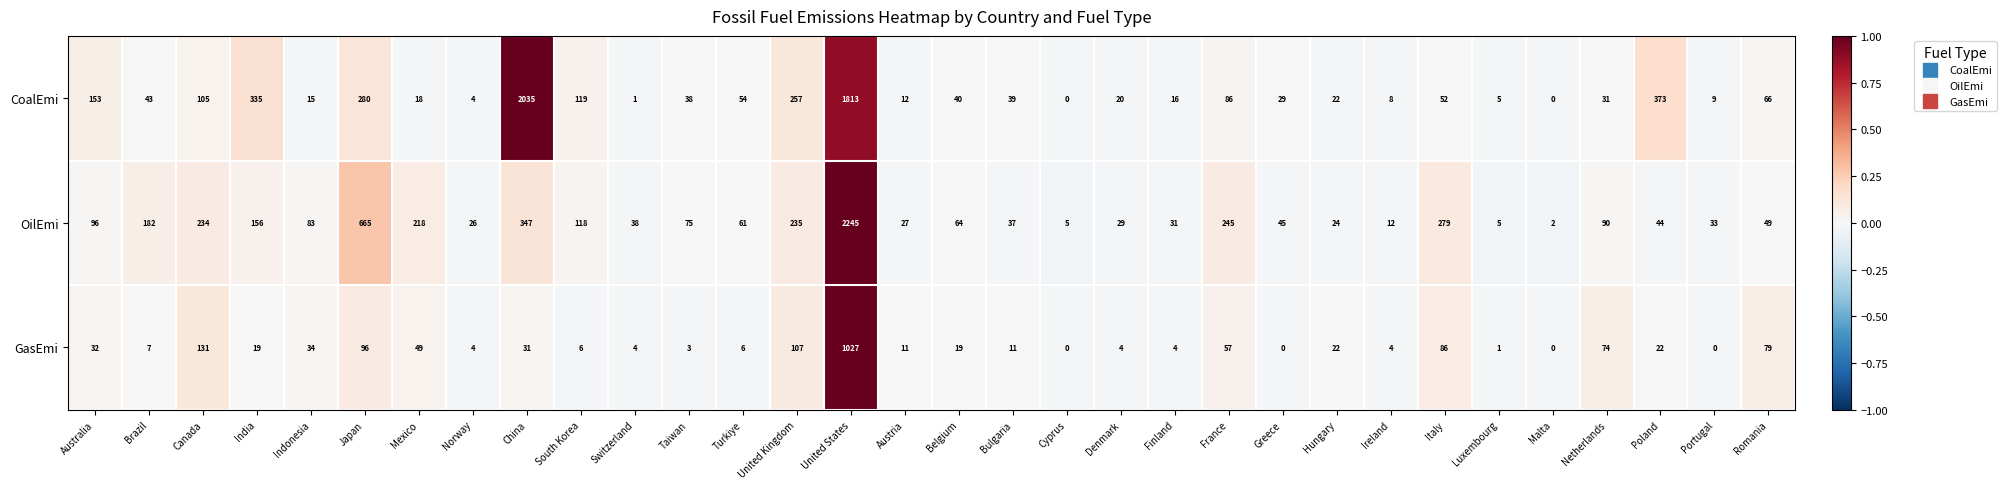

Which series has the widest spread of values?

OilEmi